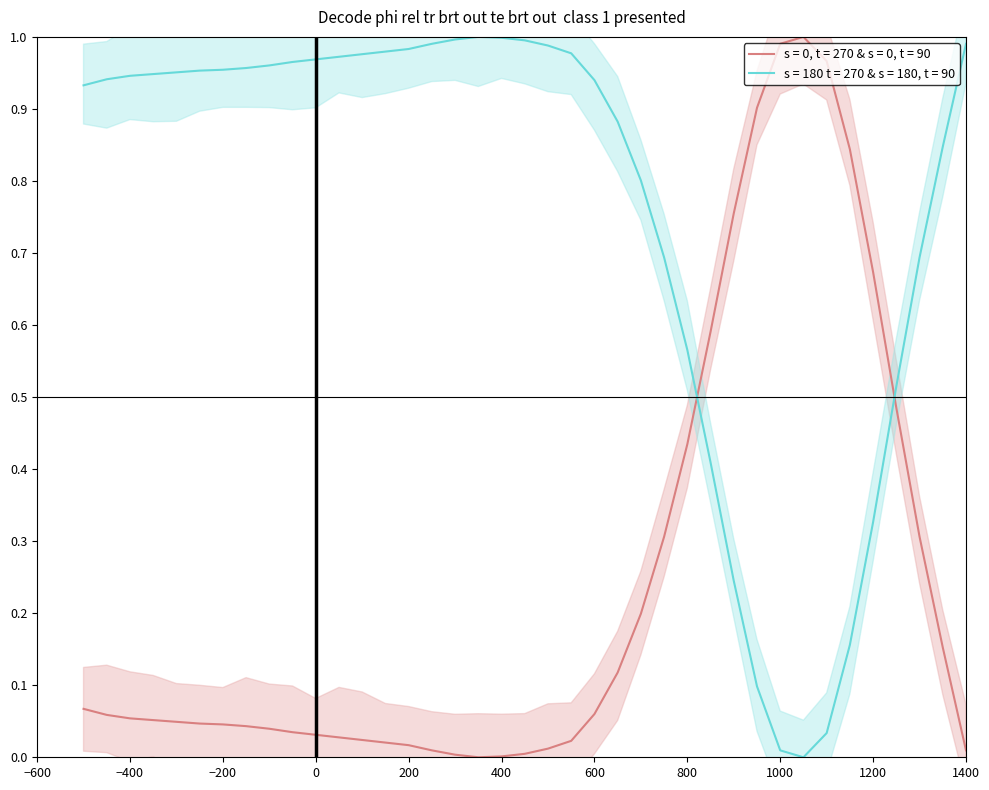

True or false: s = 0, t = 270 & s = 0, t = 90 and s = 180 t = 270 & s = 180, t = 90 cross at least once.

True